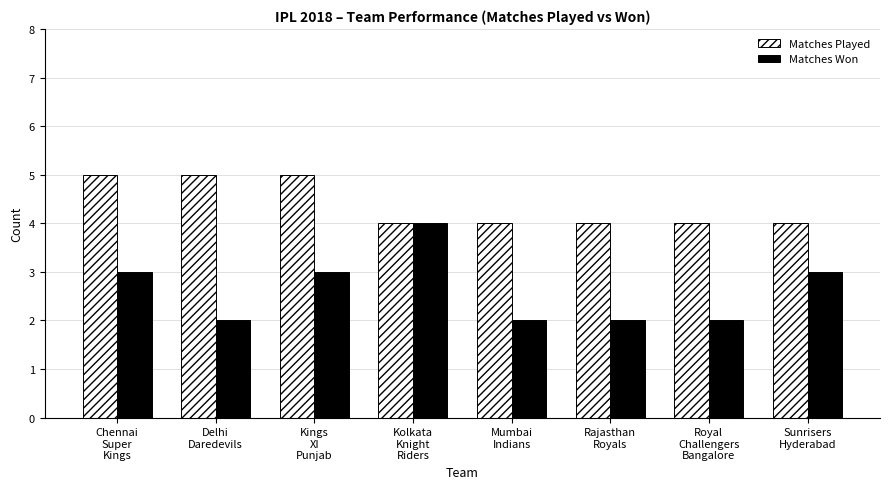

Which series changed the most between Chennai
Super
Kings and Sunrisers
Hyderabad?

Matches Played